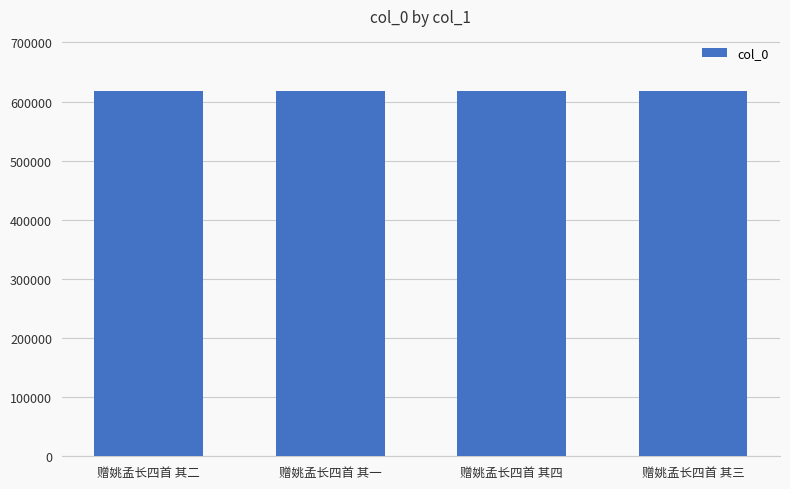

What value does the data have at 赠姚孟长四首 其四?

618374